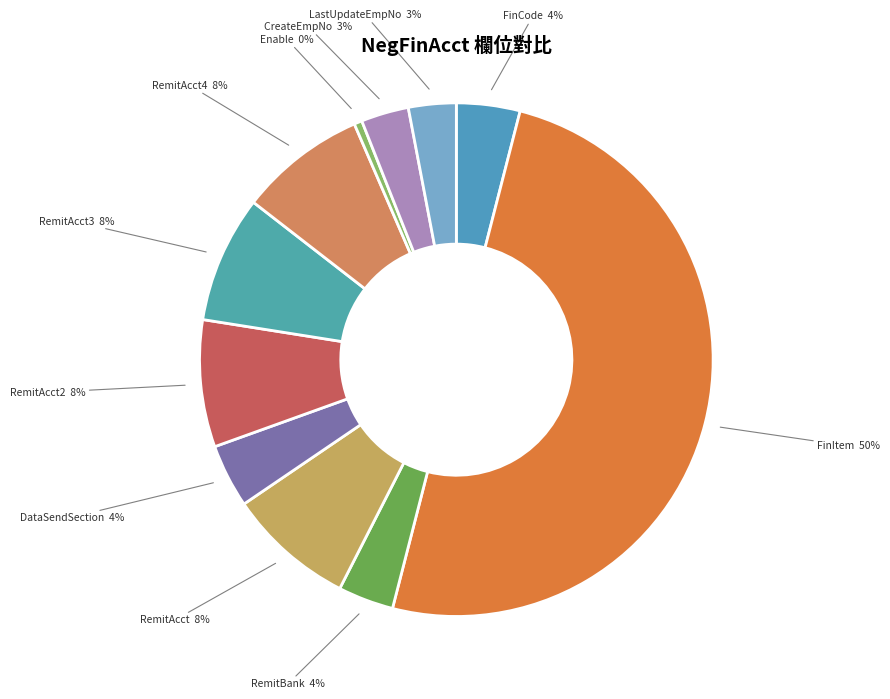

How many slices are in this pie chart?

11